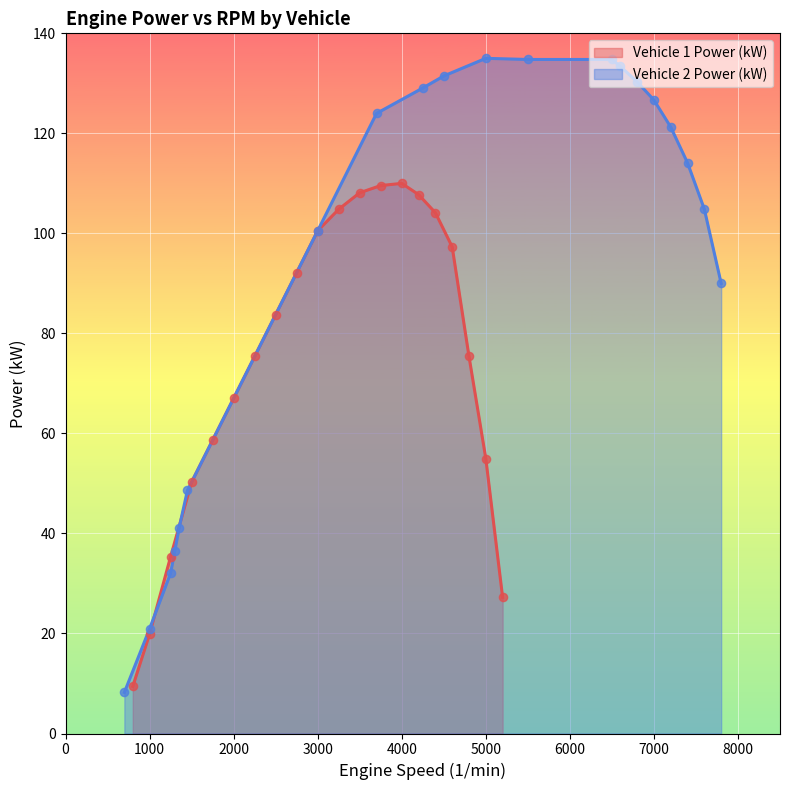

What is the lowest value of the Vehicle 1 Power (kW) series?

9.4